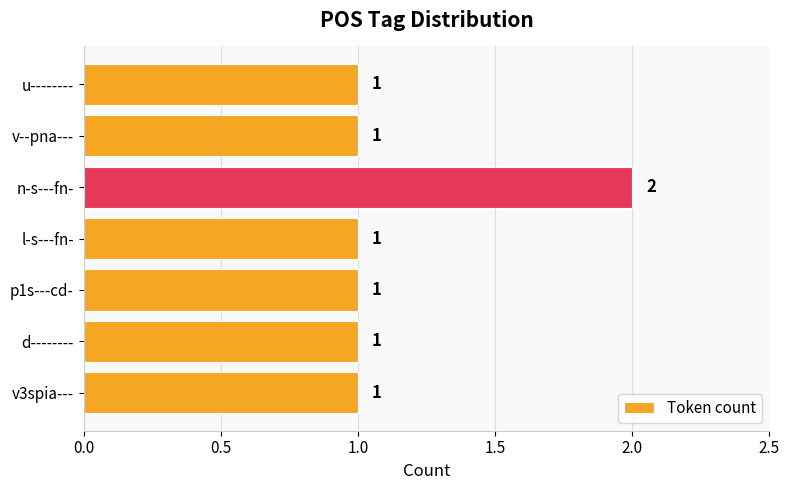

What is the maximum value shown in the chart?

2